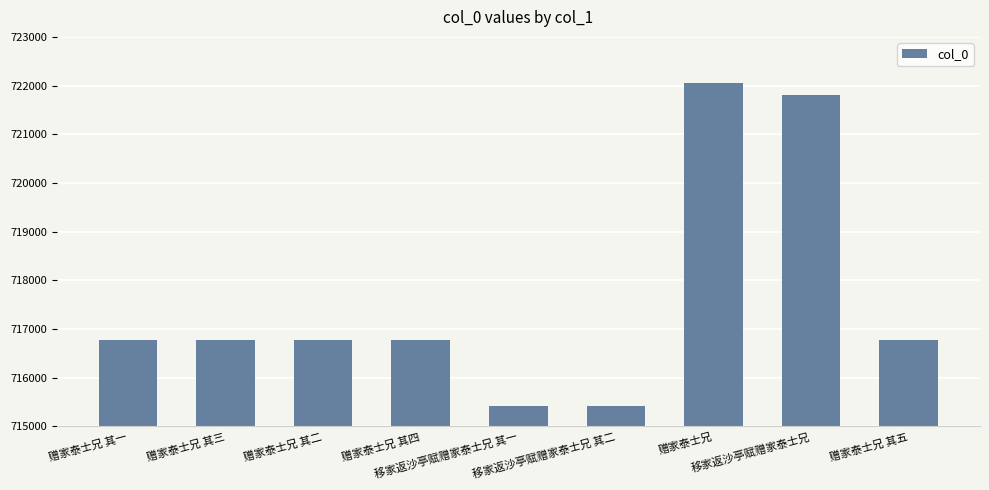

What is the ratio of the value at 赠家泰士兄 to the value at 移家返沙亭赋赠家泰士兄 其一?

1.0